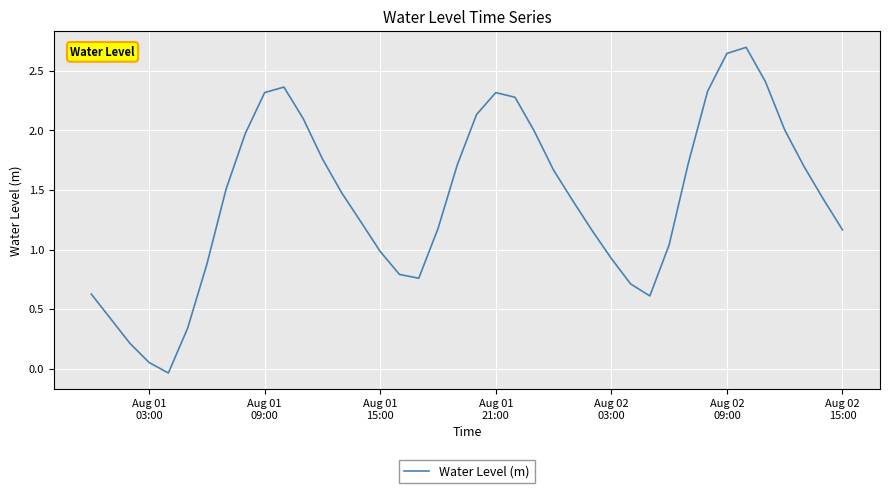

What is the average value?

1.4